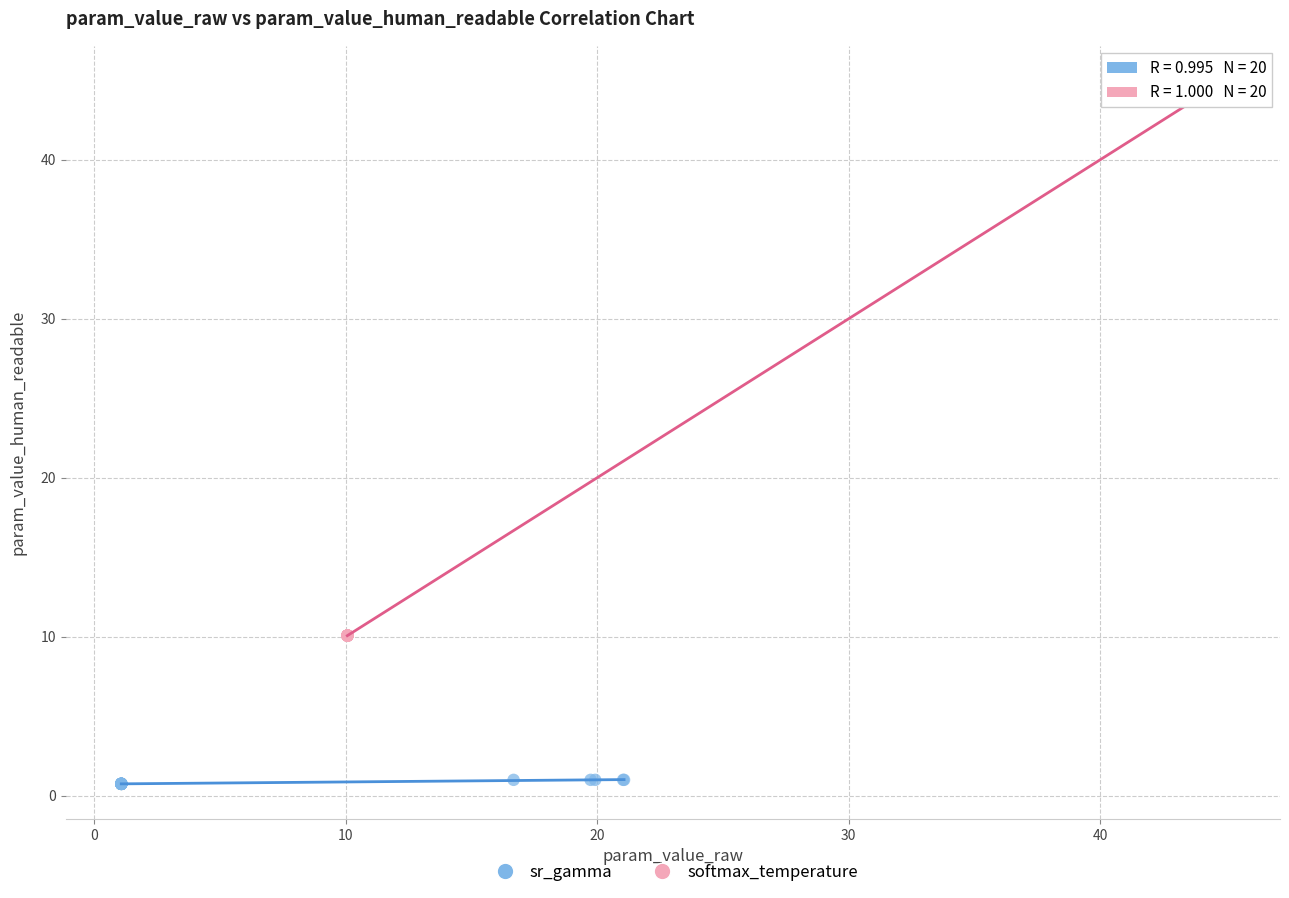

Which series reaches the maximum Y coordinate?

softmax_temperature